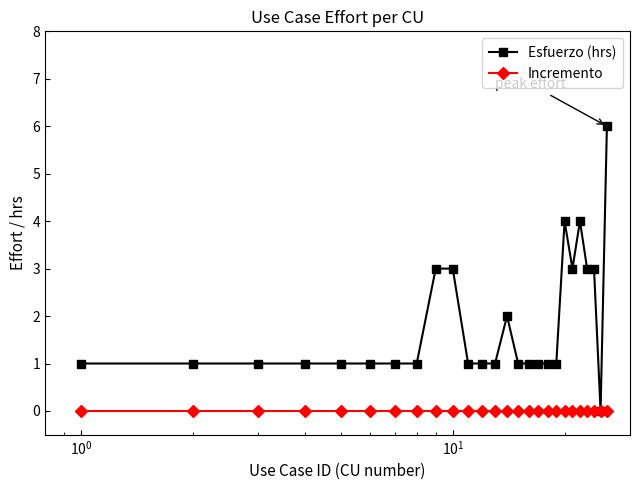

Is this an area chart (filled region under the line)?

No